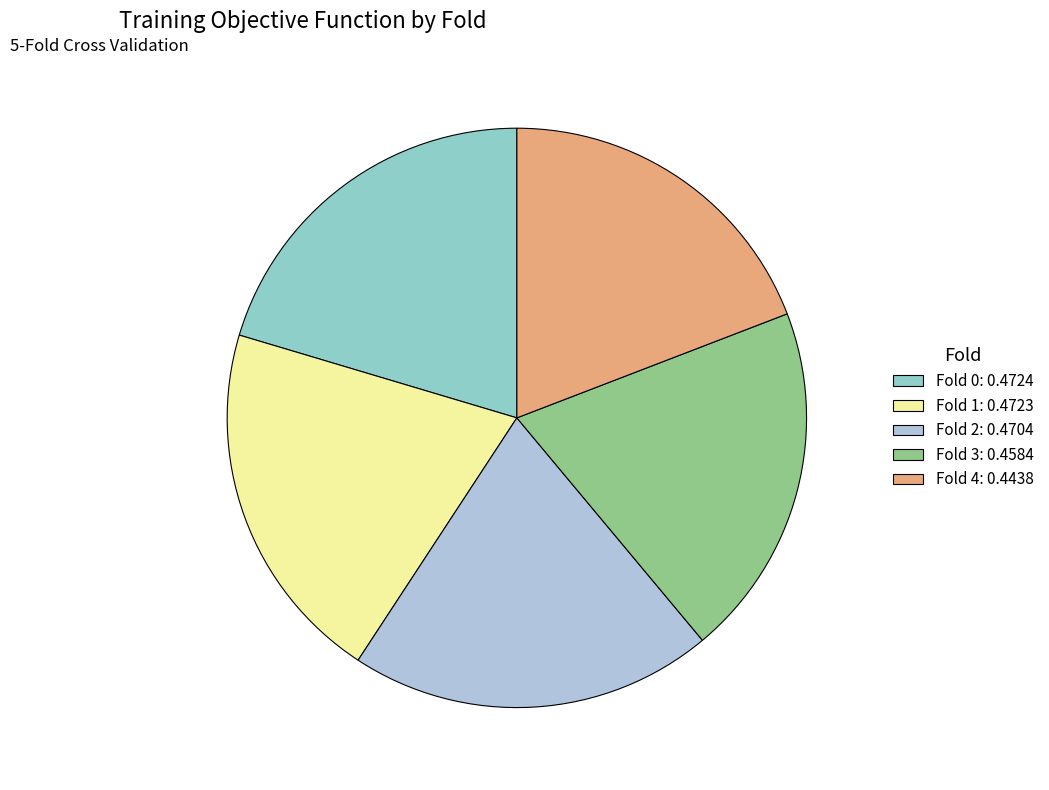

True or false: Fold 0 accounts for 20% of the total.

True